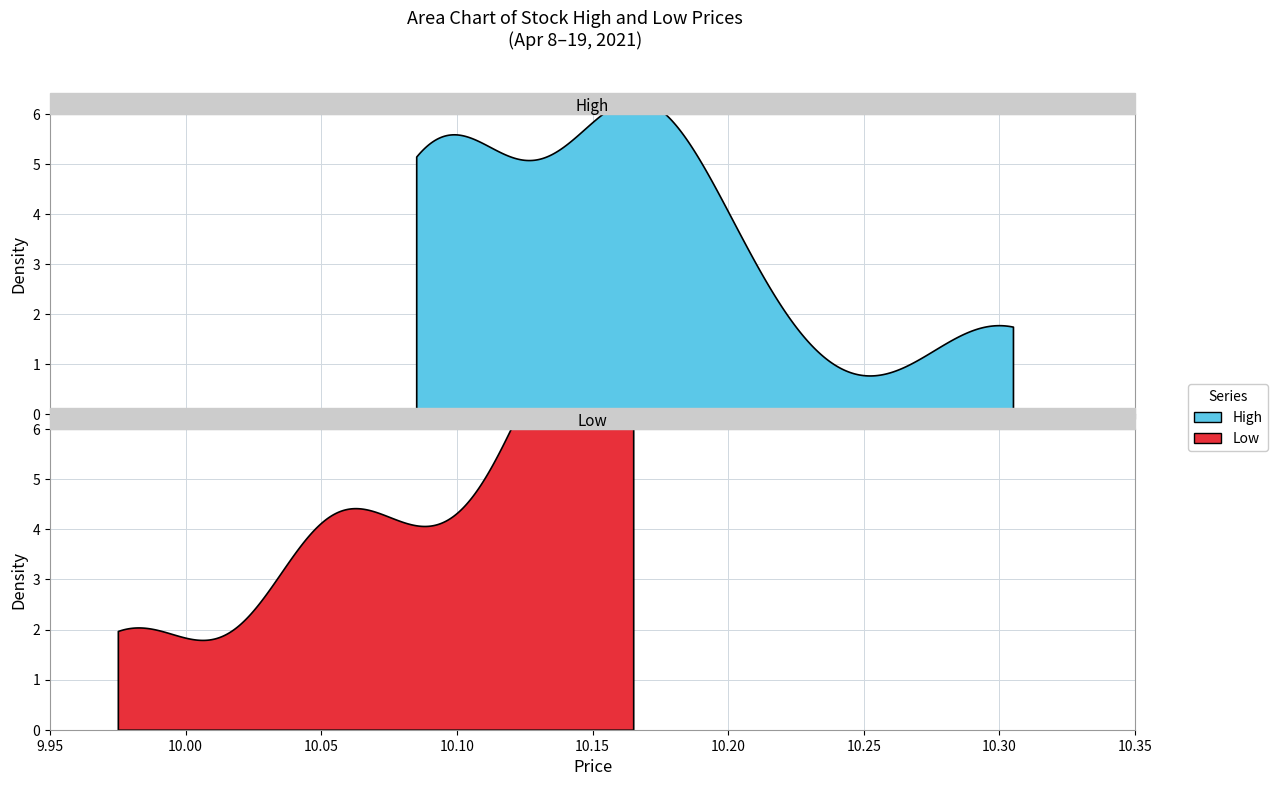

True or false: Open and TP intersect in this chart.

False